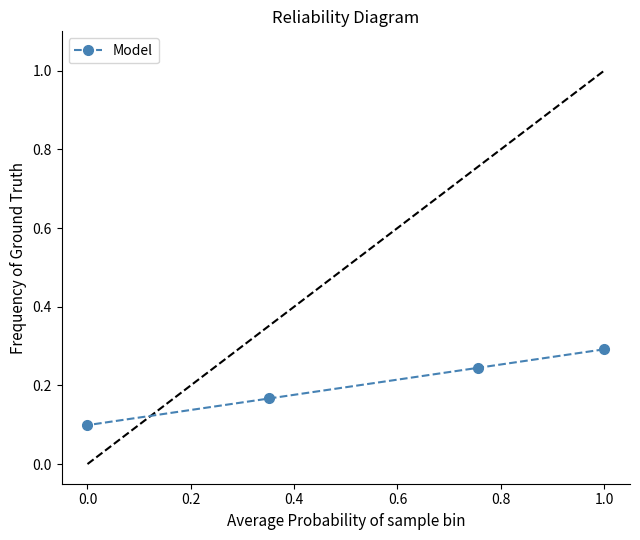

Does the chart display data point markers on the line(s)?

Yes